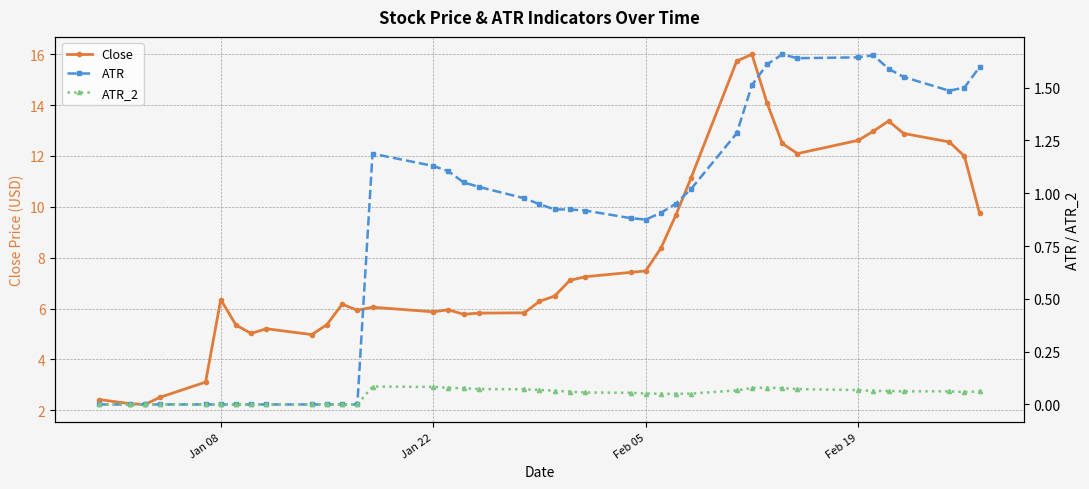

Which series has the largest total across all categories?

Close